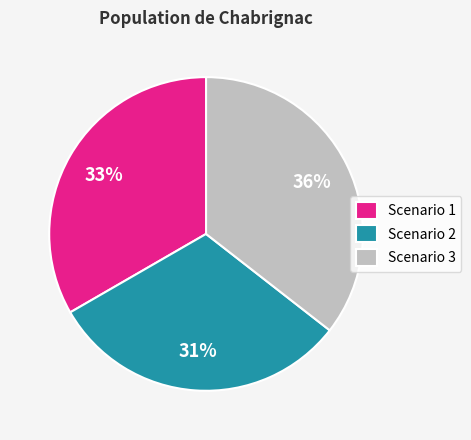

Rank the categories by value from highest to lowest.

Scenario 3, Scenario 1, Scenario 2